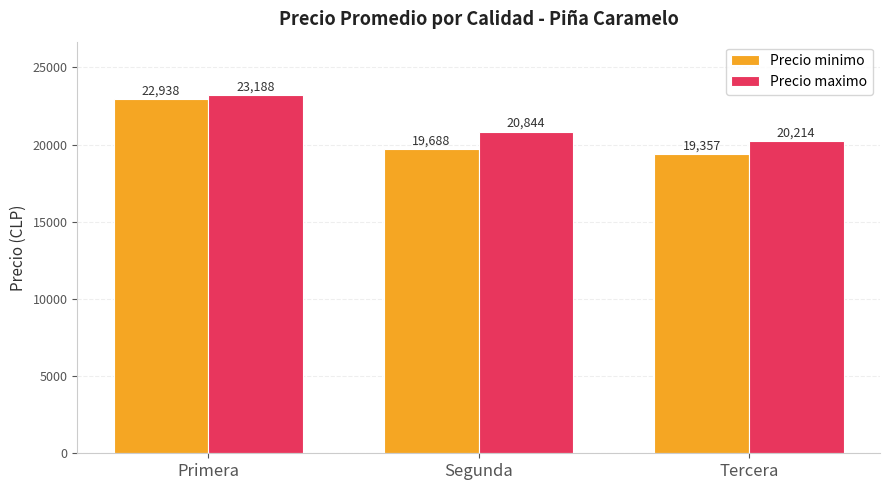

At how many categories does at least one series exceed 19454?

3